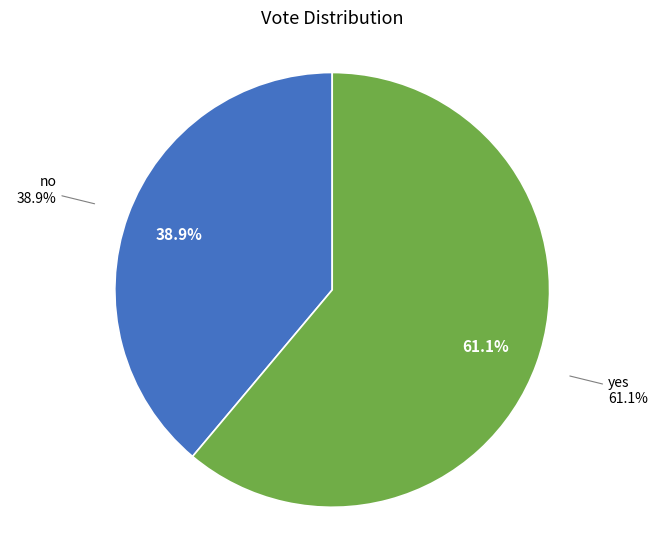

Rank the categories by value from lowest to highest.

no, yes